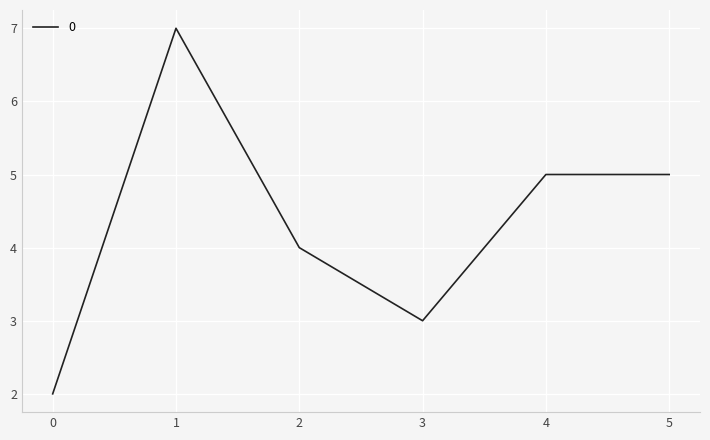

Reading right to left, what are all the values shown in this chart?

5	5	3	4	7	2